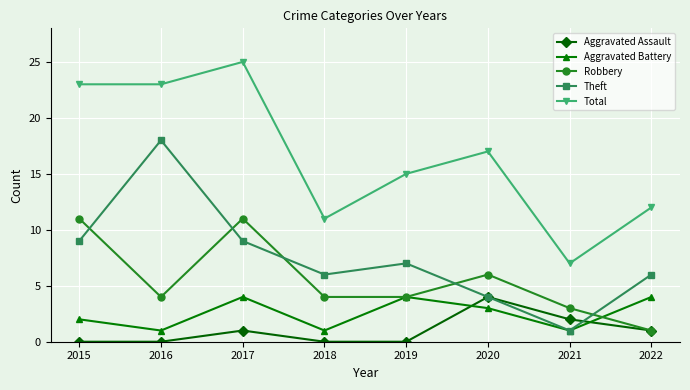

Rank the series at 2017 from lowest to highest value.

Aggravated Assault, Aggravated Battery, Theft, Robbery, Total